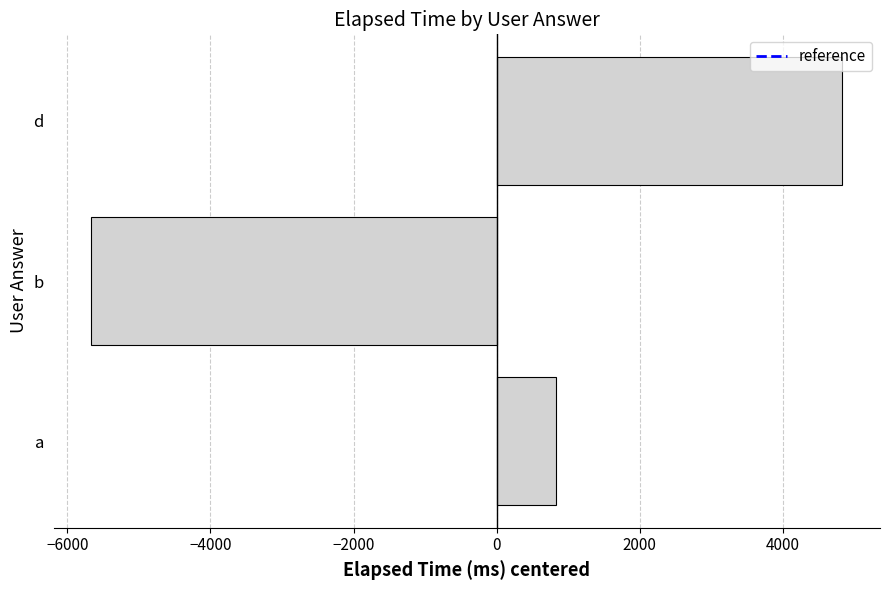

How many data points does each series have?

3